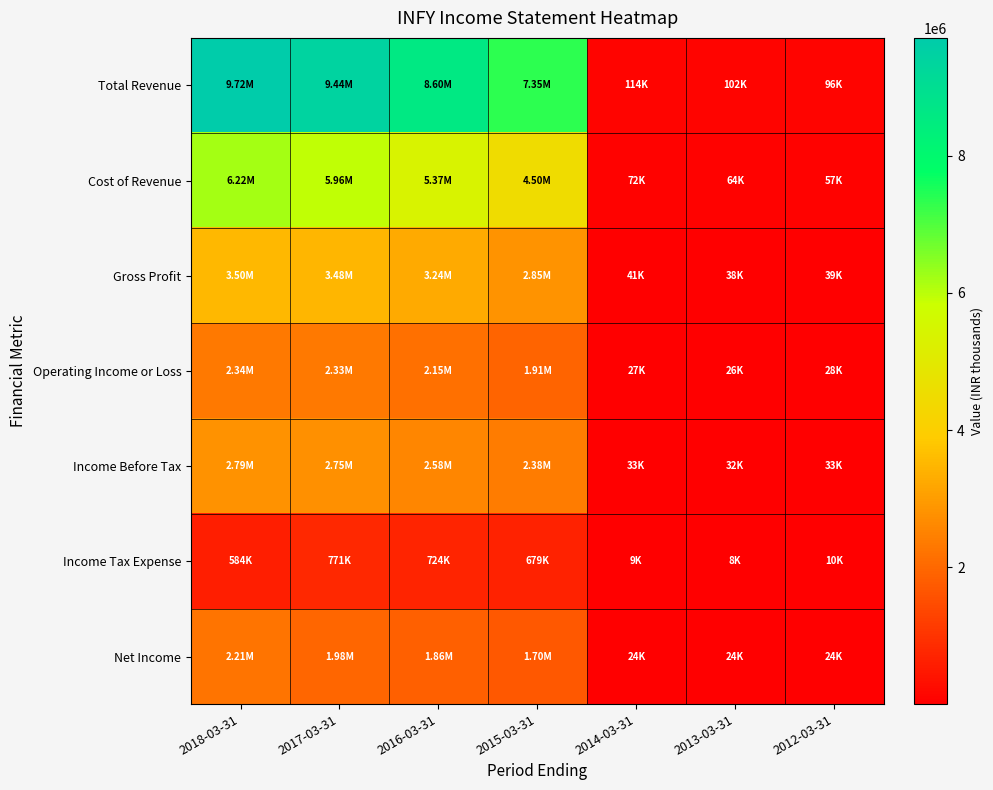

Which series has the largest total across all categories?

Total Revenue